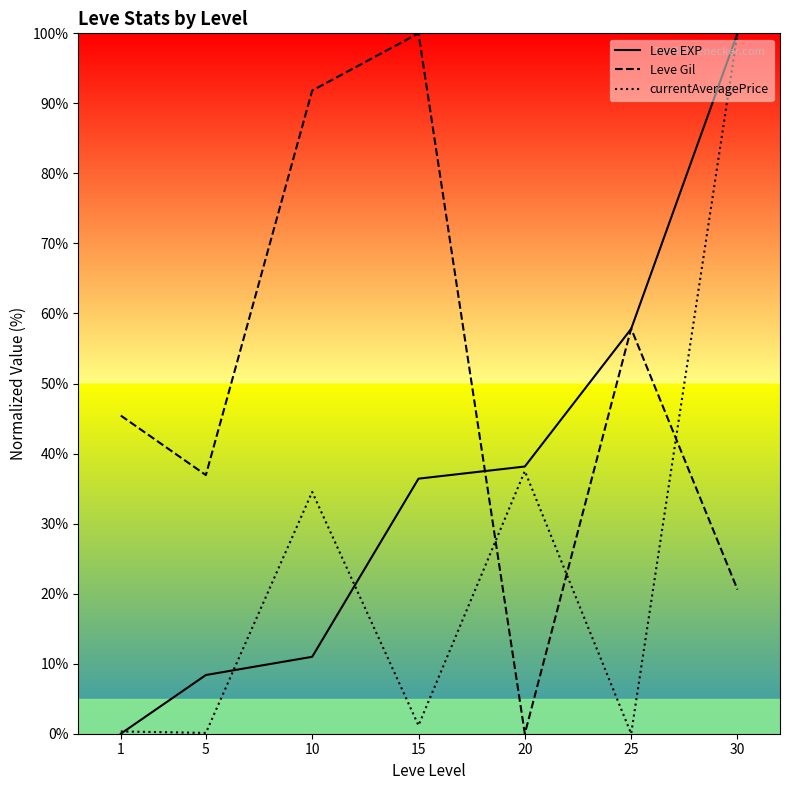

At which label does currentAveragePrice first exceed 1?

10